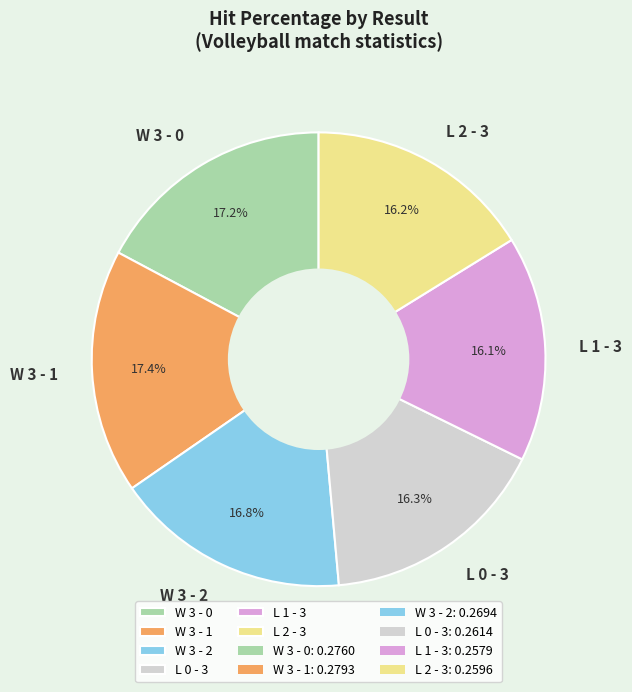

How much of the chart is everything except W 3 - 0?

82.8%